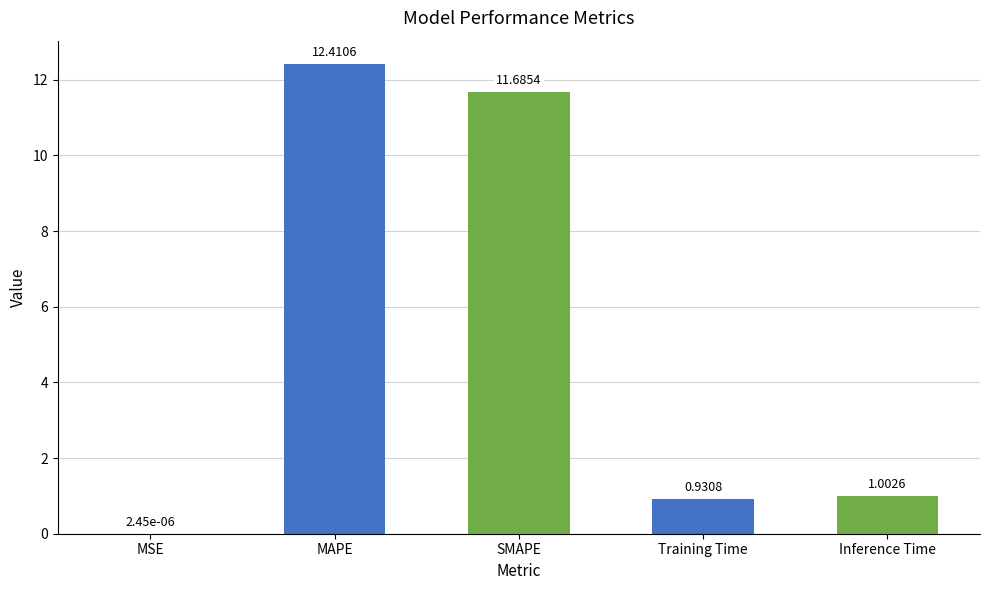

Is it true that the value at MAPE is 5.3?

False